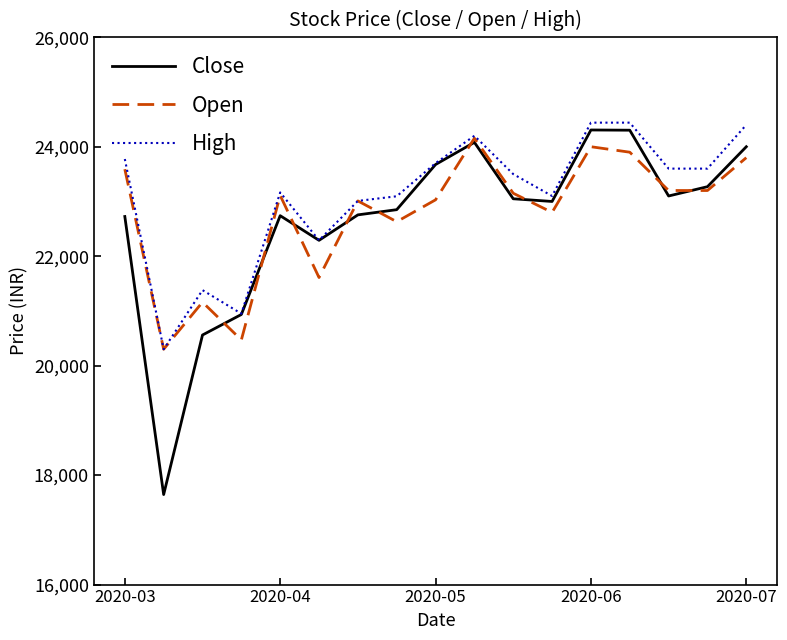

Which series has the widest spread of values?

Close